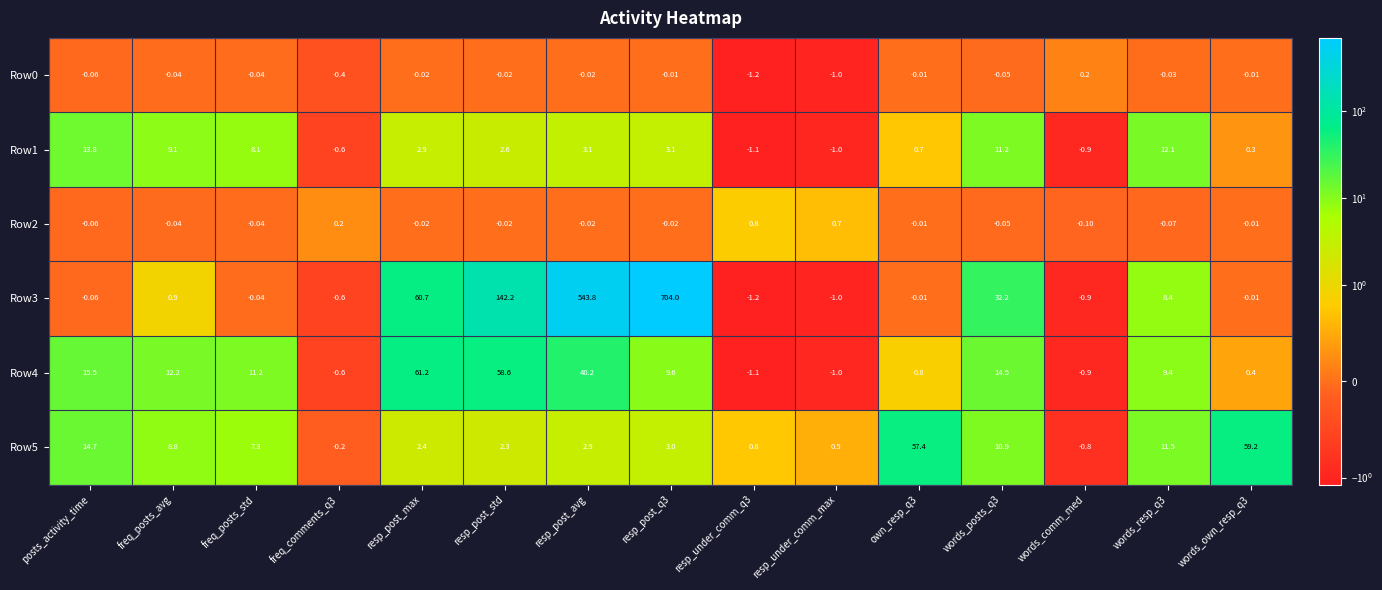

Which category has the highest value in the Row0 series?

words_comm_med